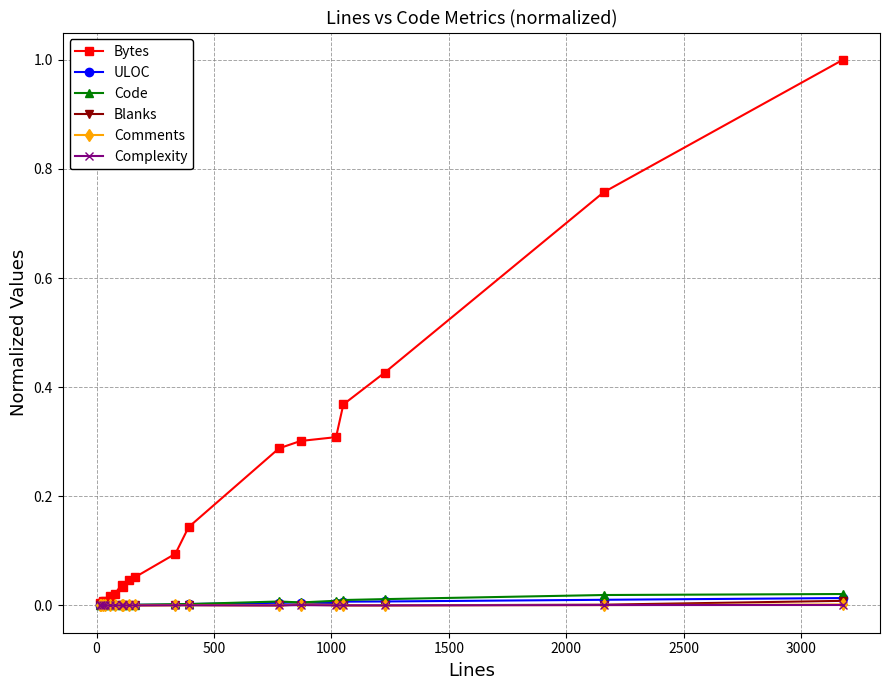

Which series has the largest range (max minus min)?

Bytes